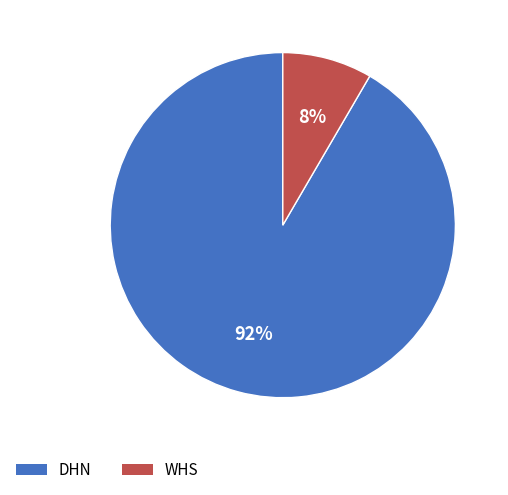

What is the largest slice in the pie chart?

DHN